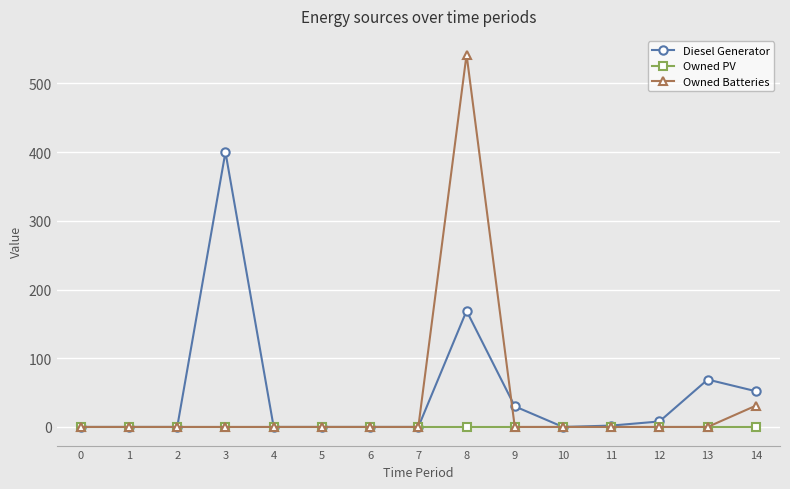

Is the value of Diesel Generator at 14 greater than the value of Owned Batteries at 4?

Yes